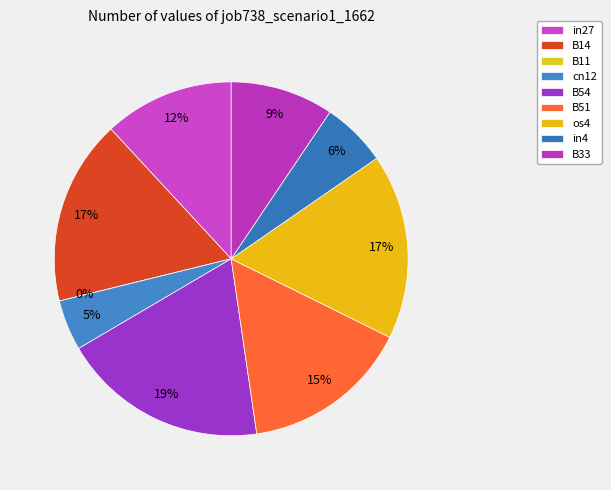

Does any single category account for the majority?

No